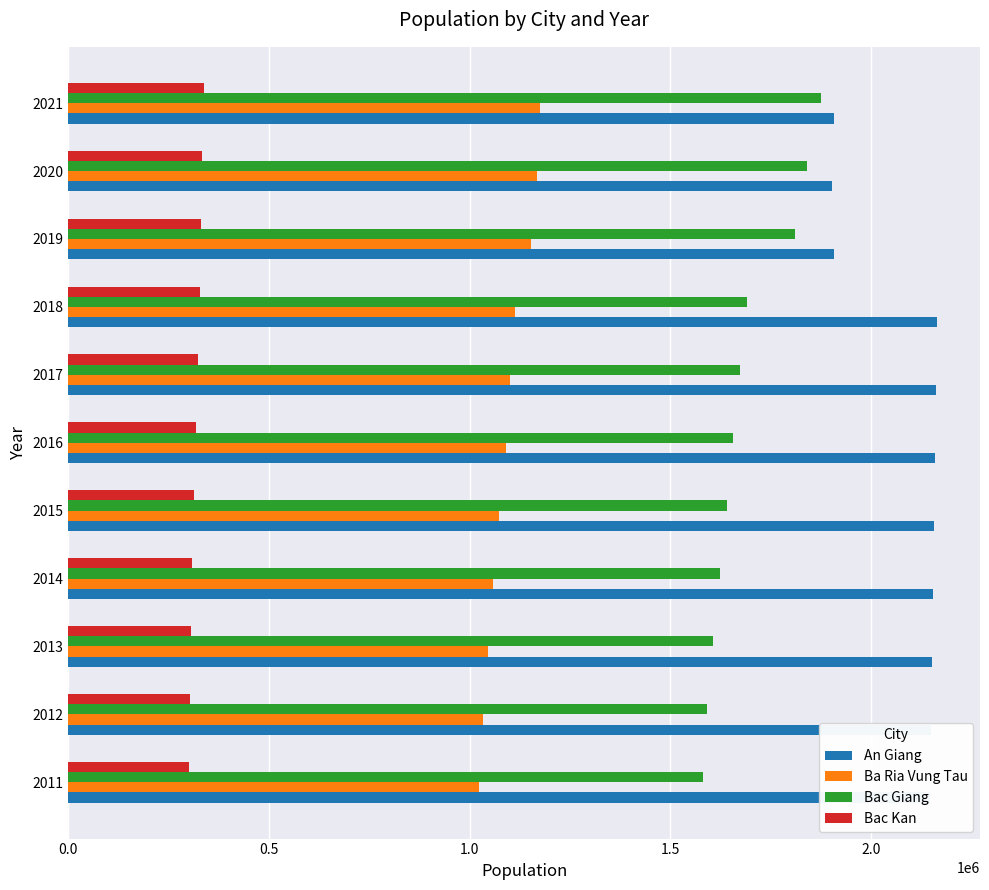

List the series in order of their overall mean, highest first.

An Giang, Bac Giang, Ba Ria Vung Tau, Bac Kan